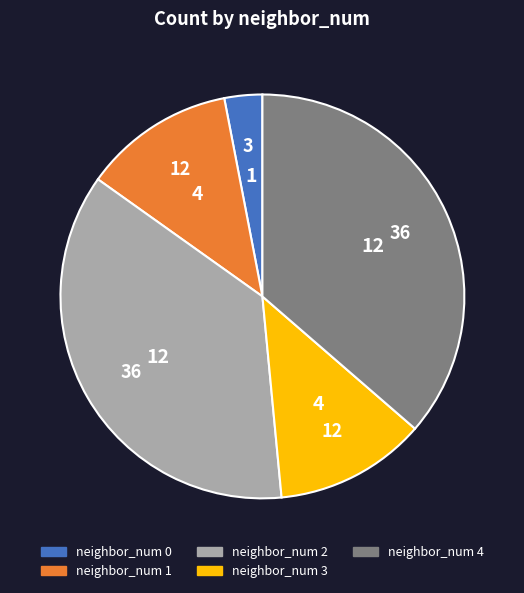

Does any single category account for the majority?

No